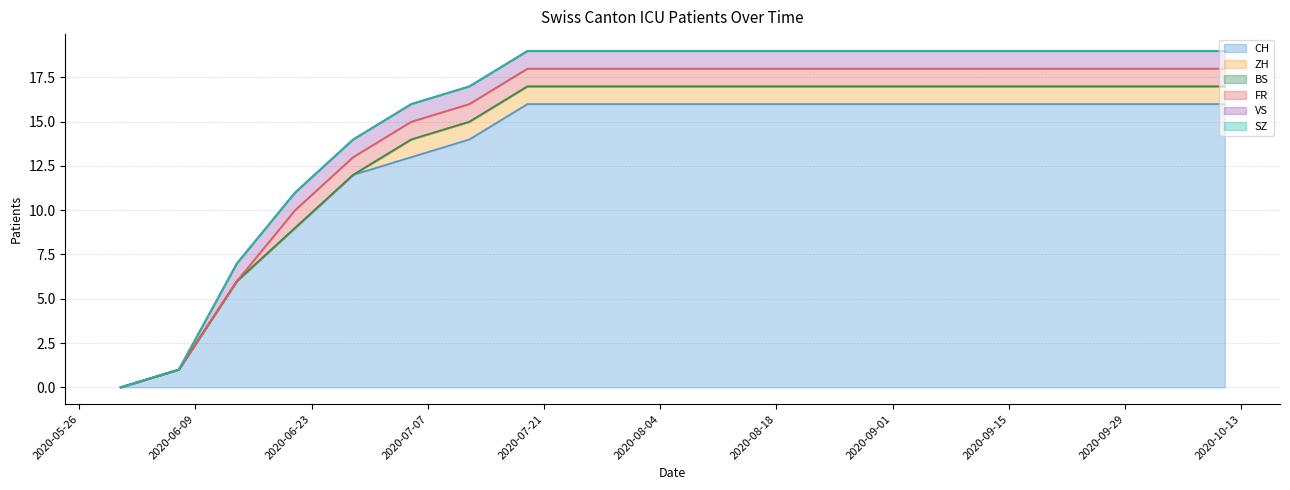

What is the total value across all series at 2020-06-14?

7